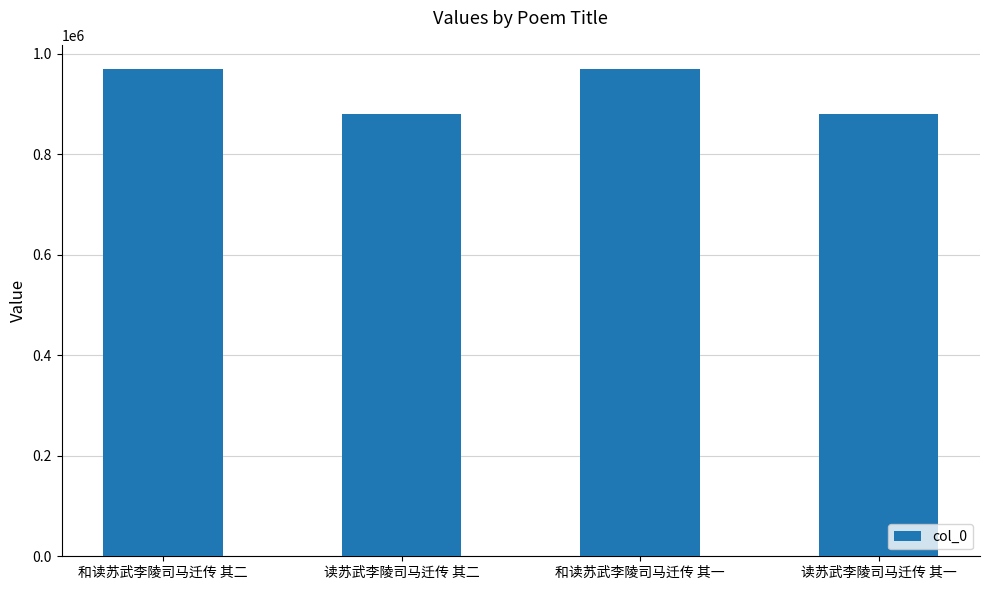

Where is the data nearest to the value 925371?

和读苏武李陵司马迁传 其二